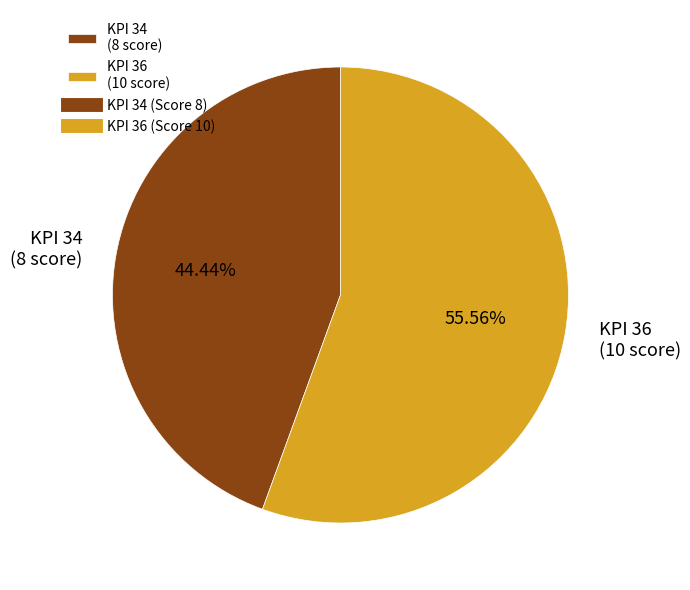

Rank the categories by value from lowest to highest.

KPI 34 (8 score), KPI 36 (10 score)